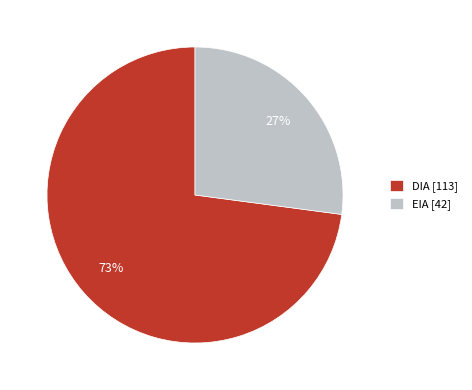

Which slice is the largest?

DIA